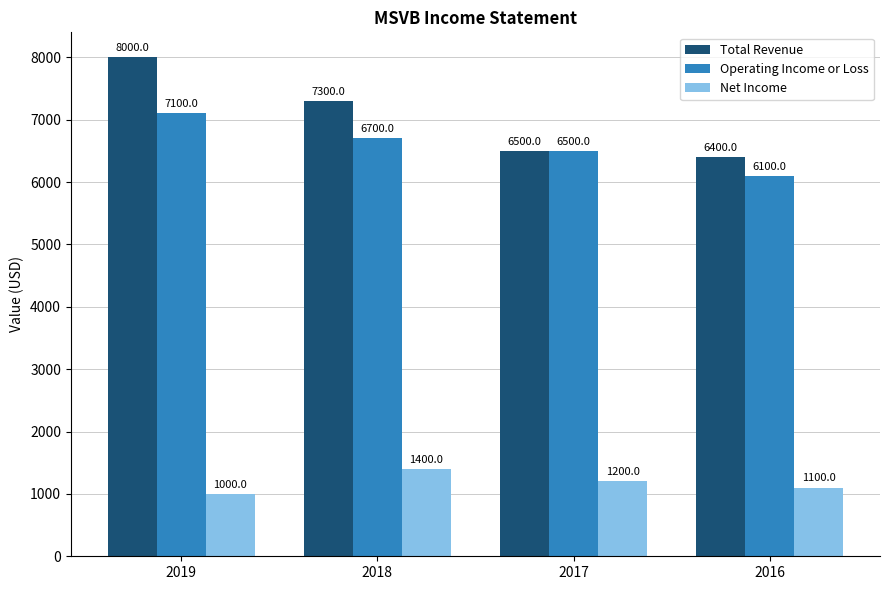

What is the value of the Operating Income or Loss bar at the 3rd from the left?

6500